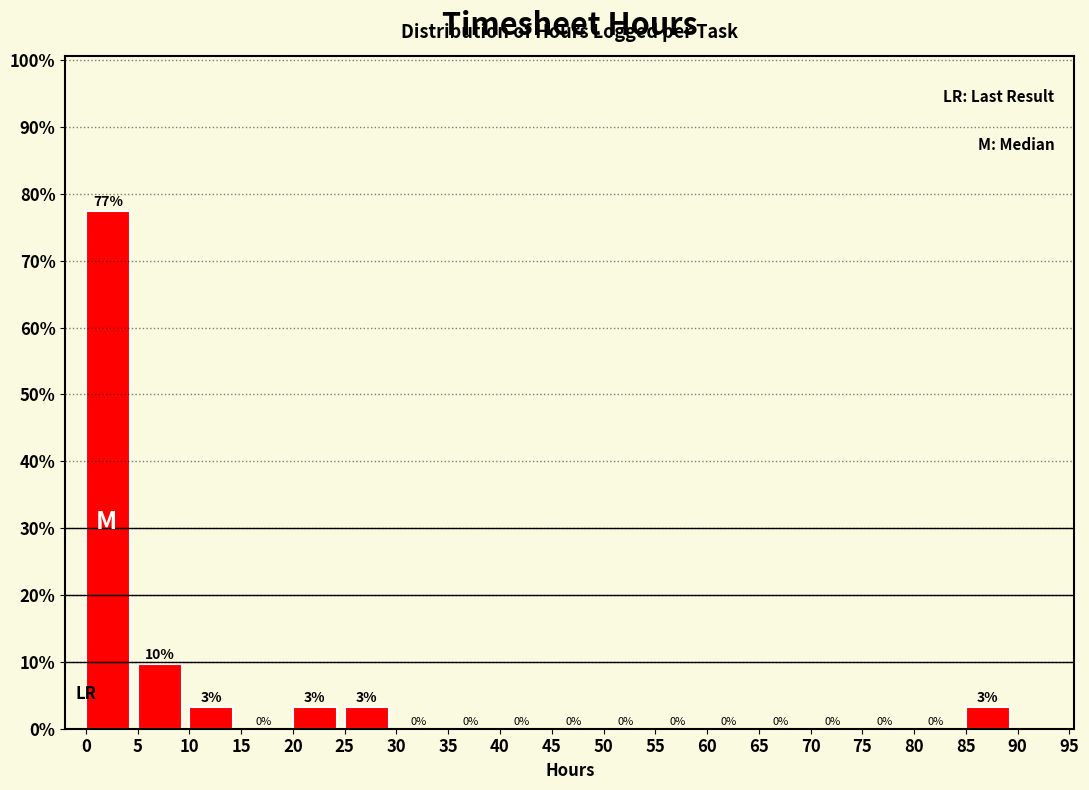

Which range on the x-axis has the tallest bar?

0 to 5